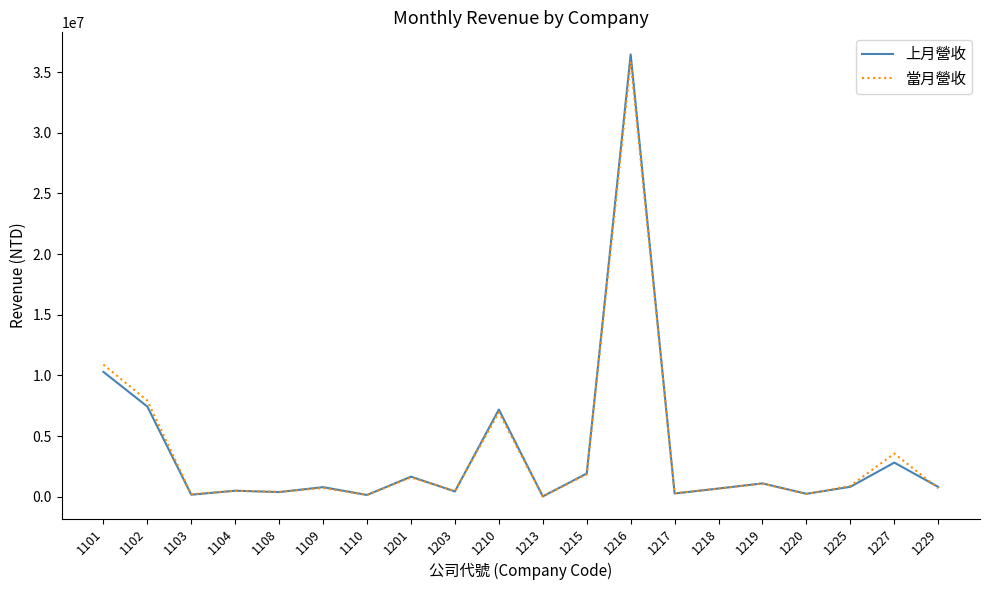

At which category is the sum across all series the highest?

1216